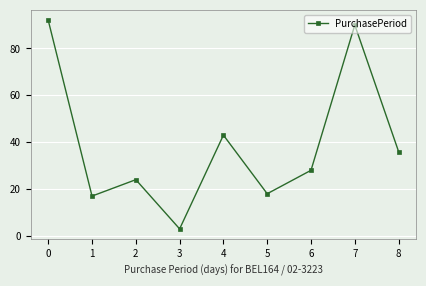

The chart shows a value of 3 at 3. True or false?

True